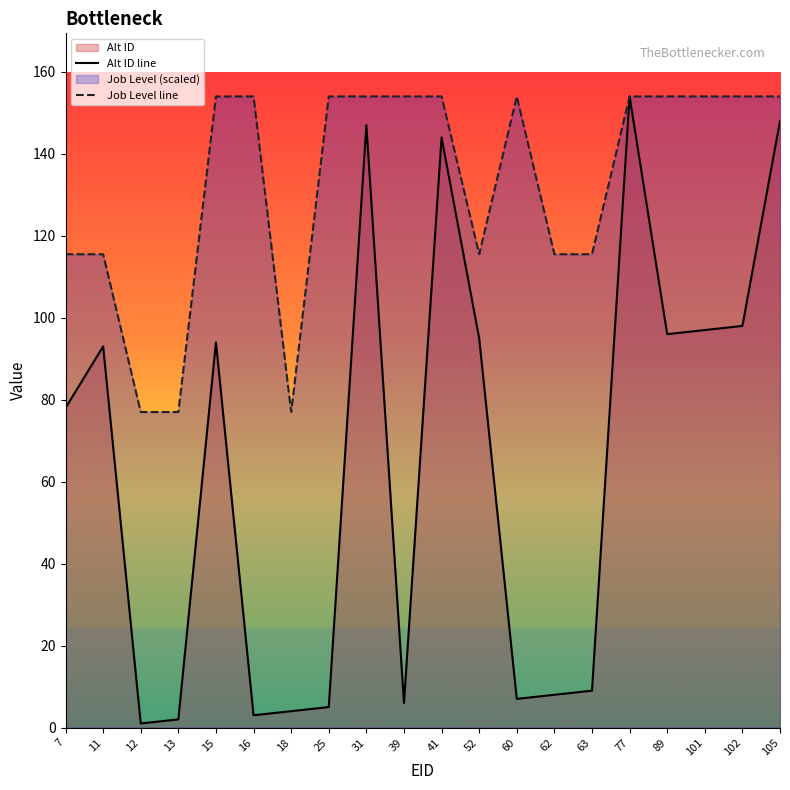

Is it true that Job Level line equals 33.5 at 77?

False